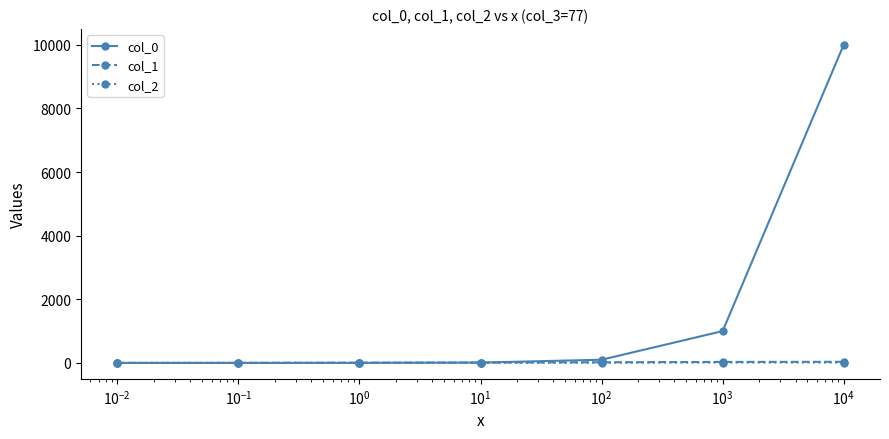

True or false: col_0 has more than 2 interior local peaks.

False